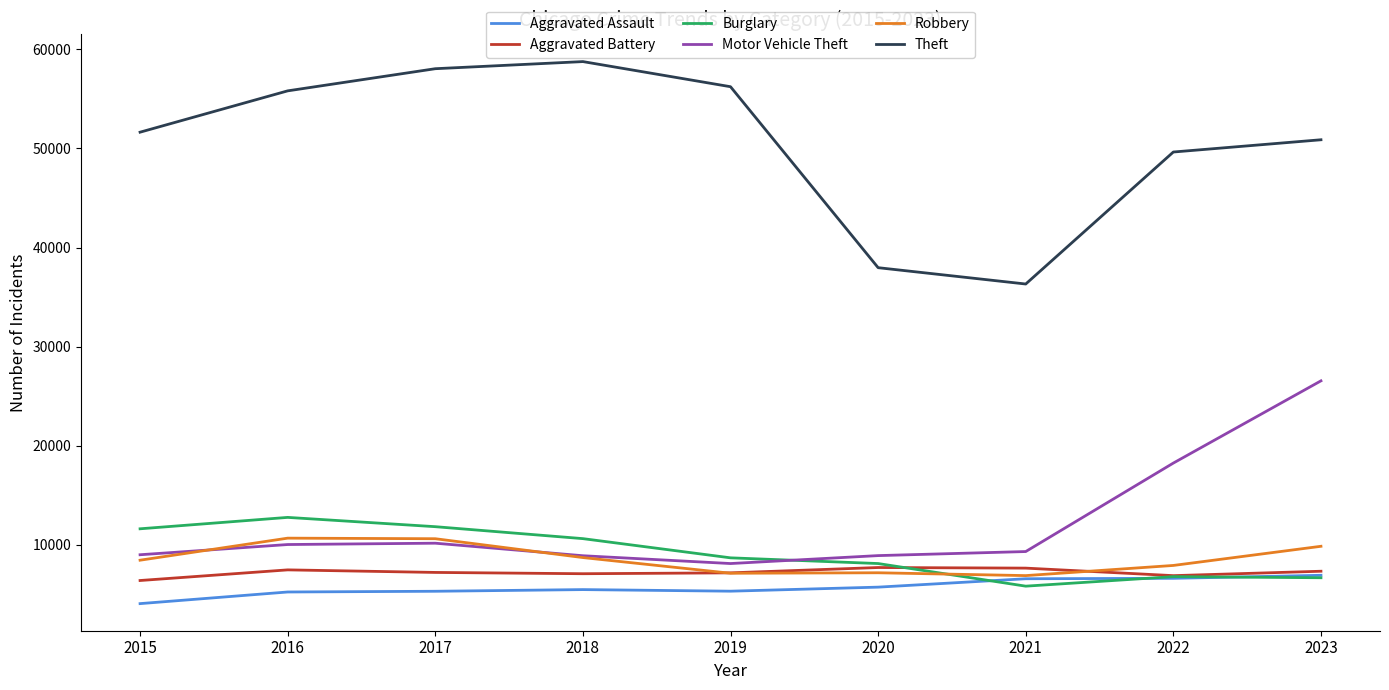

At which label does Motor Vehicle Theft reach its minimum?

2019